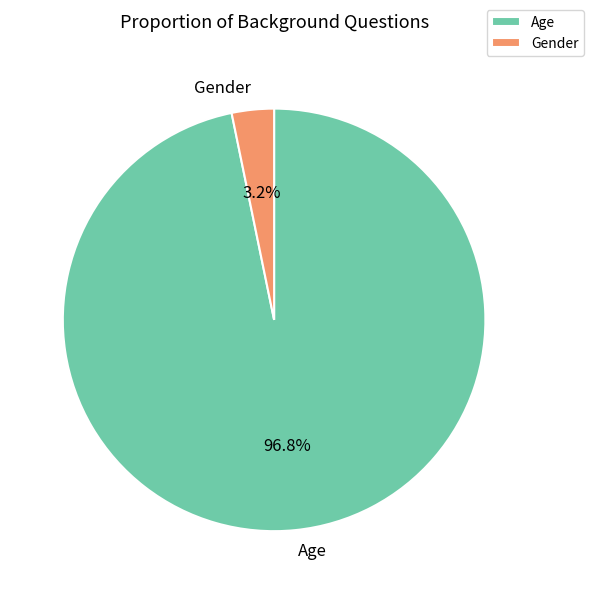

Which slice represents more than half of the pie?

Age